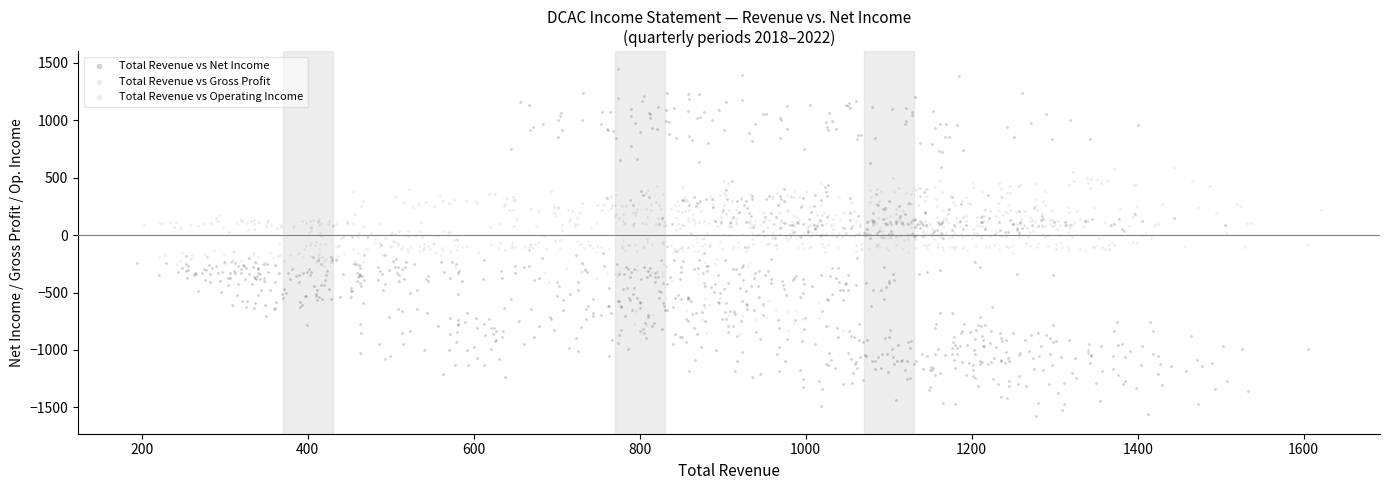

Which series contains the lowest Y value?

Total Revenue vs Net Income